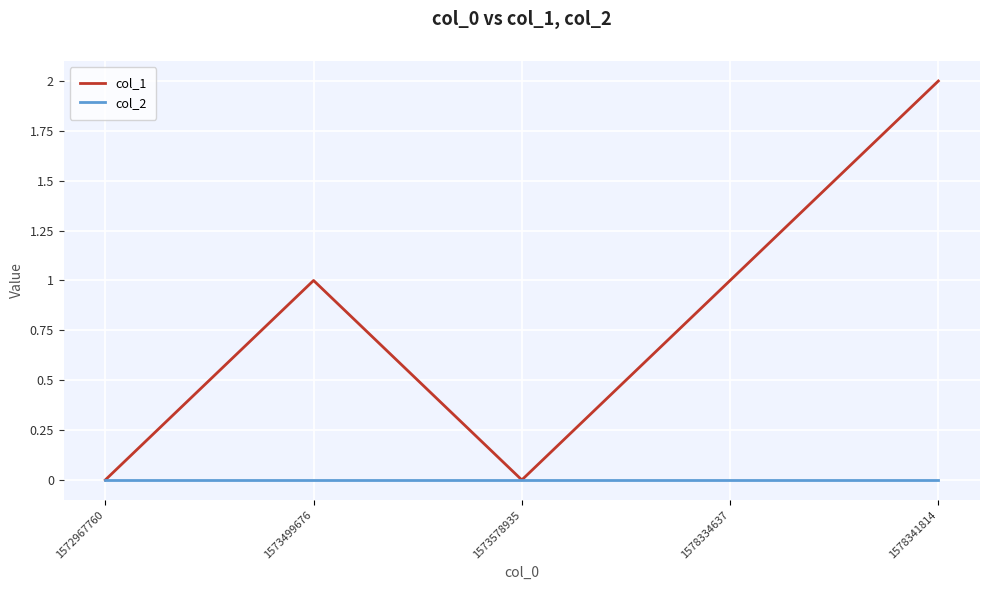

What is the total value across all series at 1578334637?

1